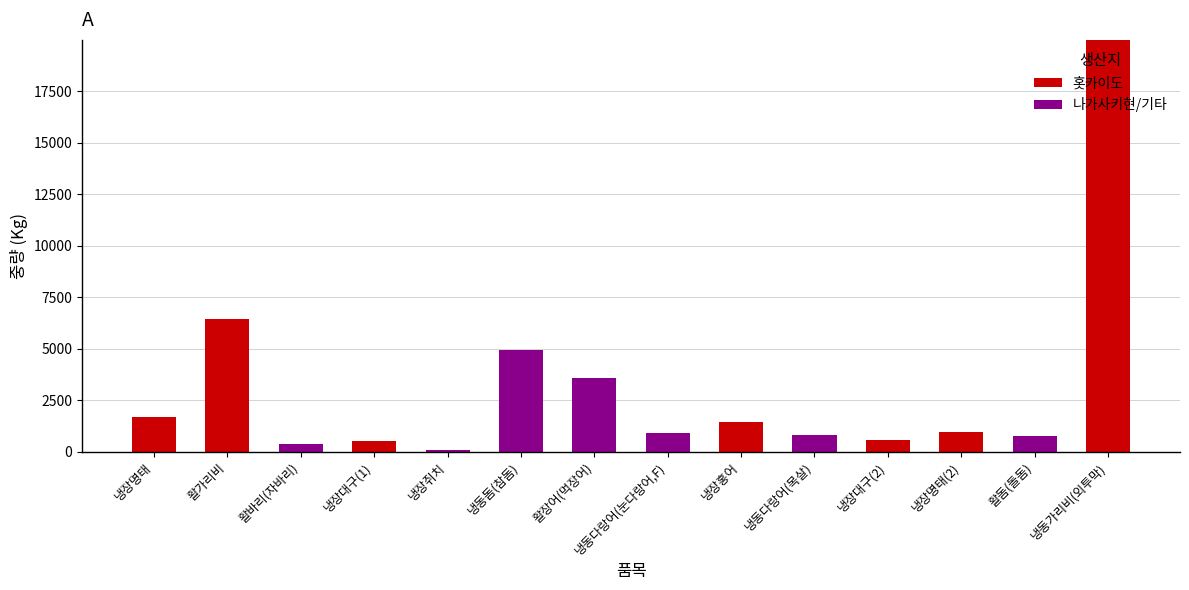

At which label is 홋카이도 closest to 9990?

활가리비